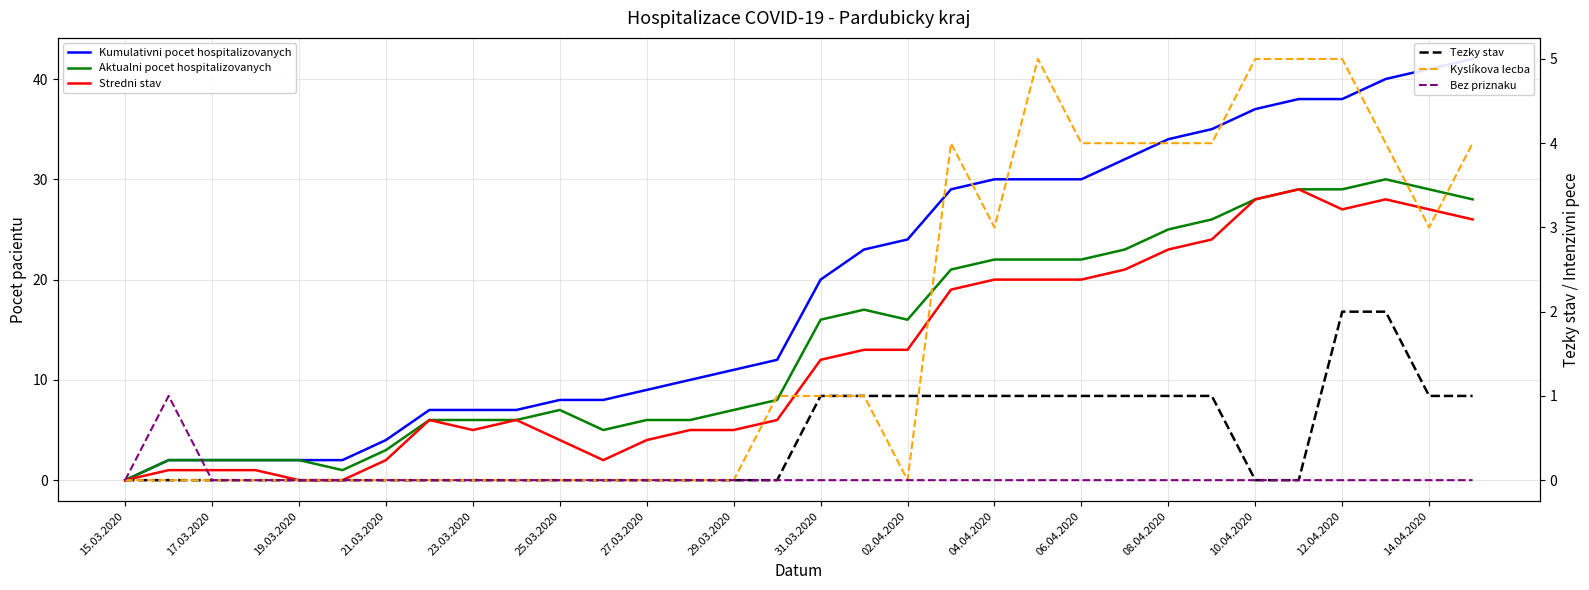

True or false: Tezky stav and Bez priznaku cross at least once.

False